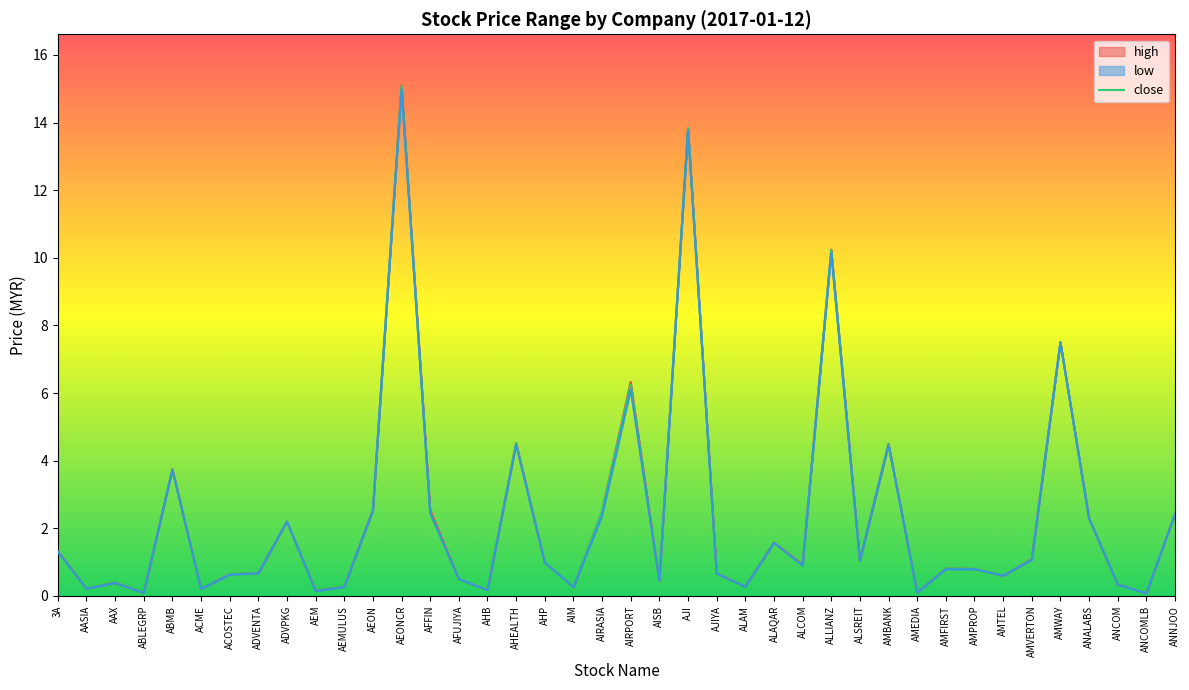

Is it true that the value at AIRPORT is 10.8?

False